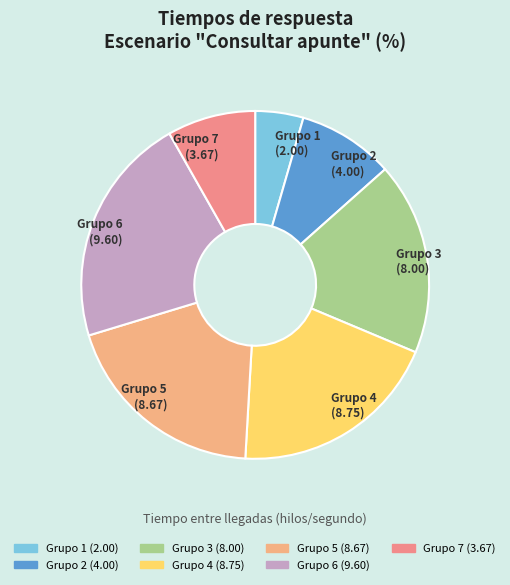

Which slice is the smallest?

Grupo 1